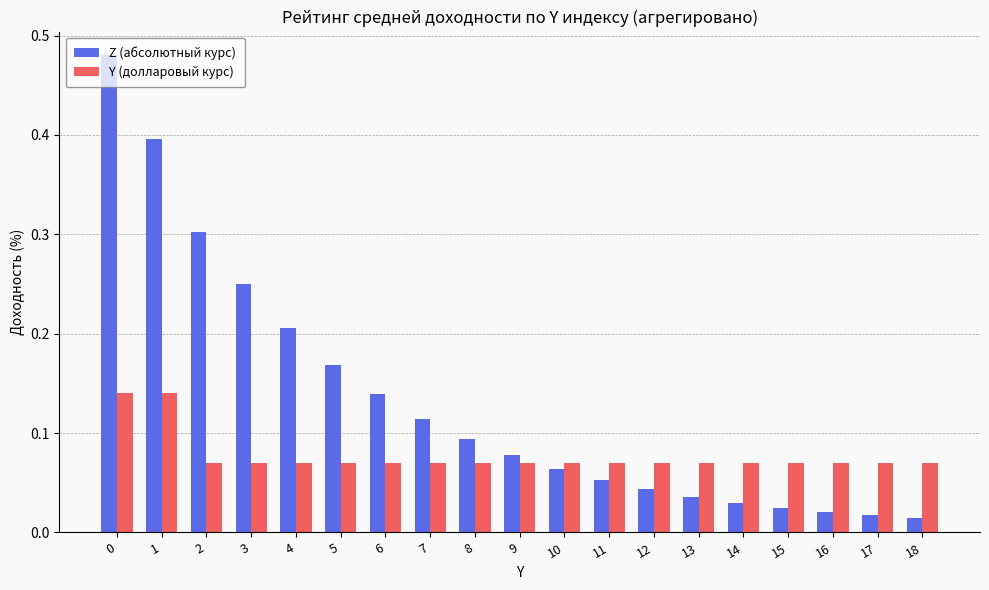

List the series in order of their peak value, highest first.

Z (абсолютный курс), Y (долларовый курс)